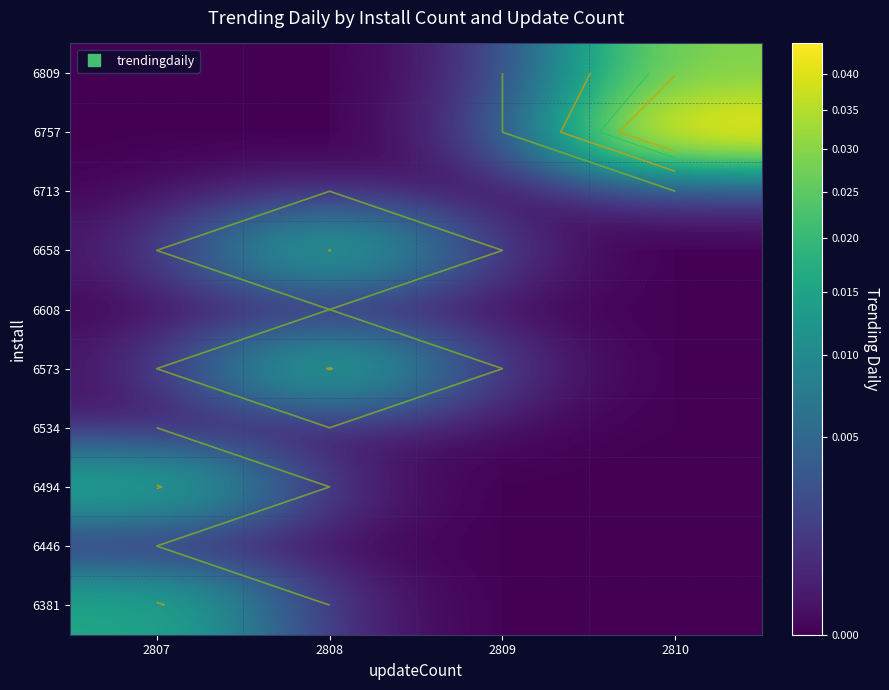

Between 2810 and 2809, which is larger?

2810